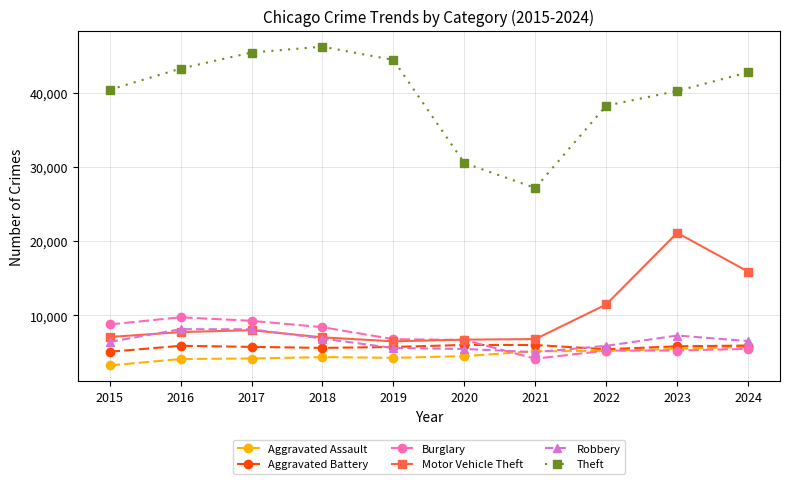

Is it true that Burglary equals 6781 at 2019?

True